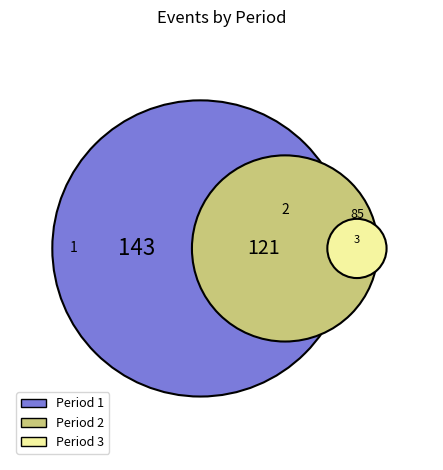

What portion of the pie excludes 3?

75.6%